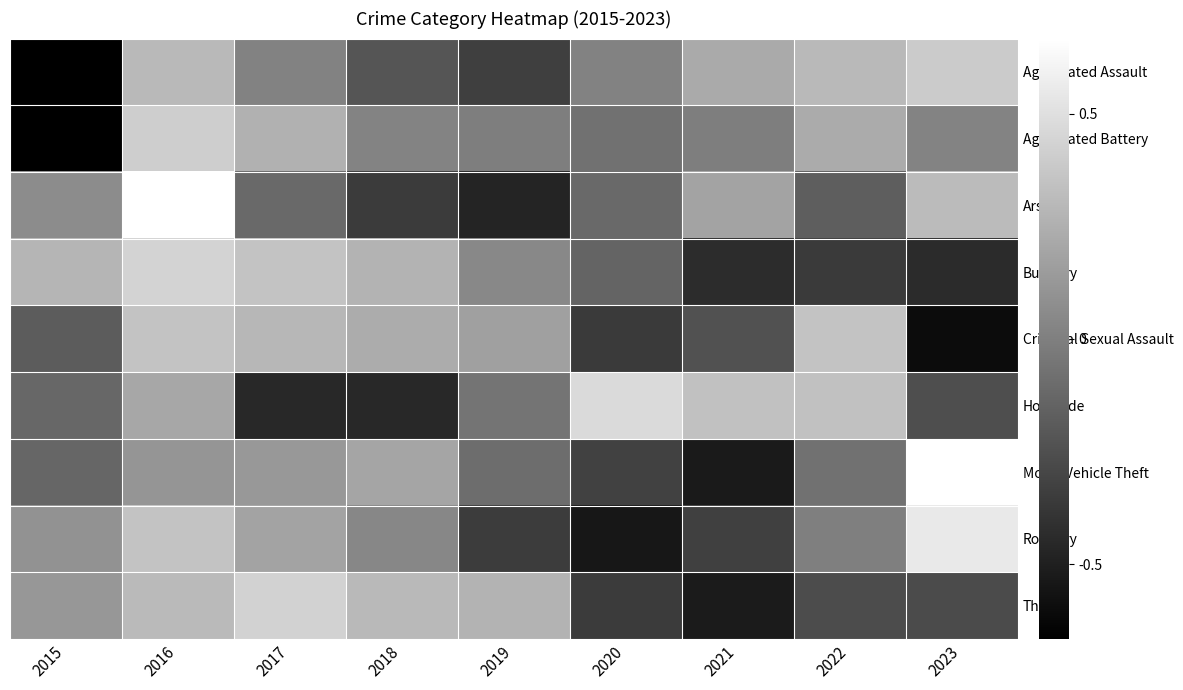

What is the spread (max minus min) of values at 2022?

2.1